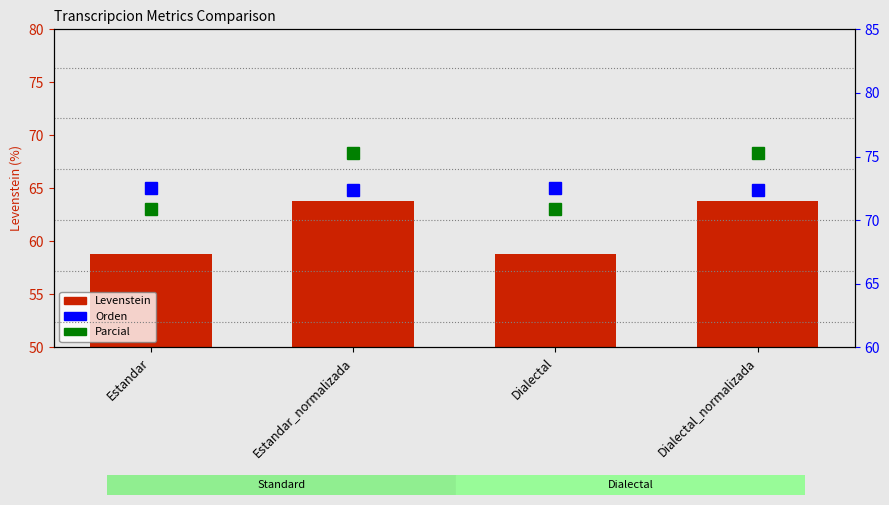

What is the total value across all series at Estandar_normalizada?

211.5